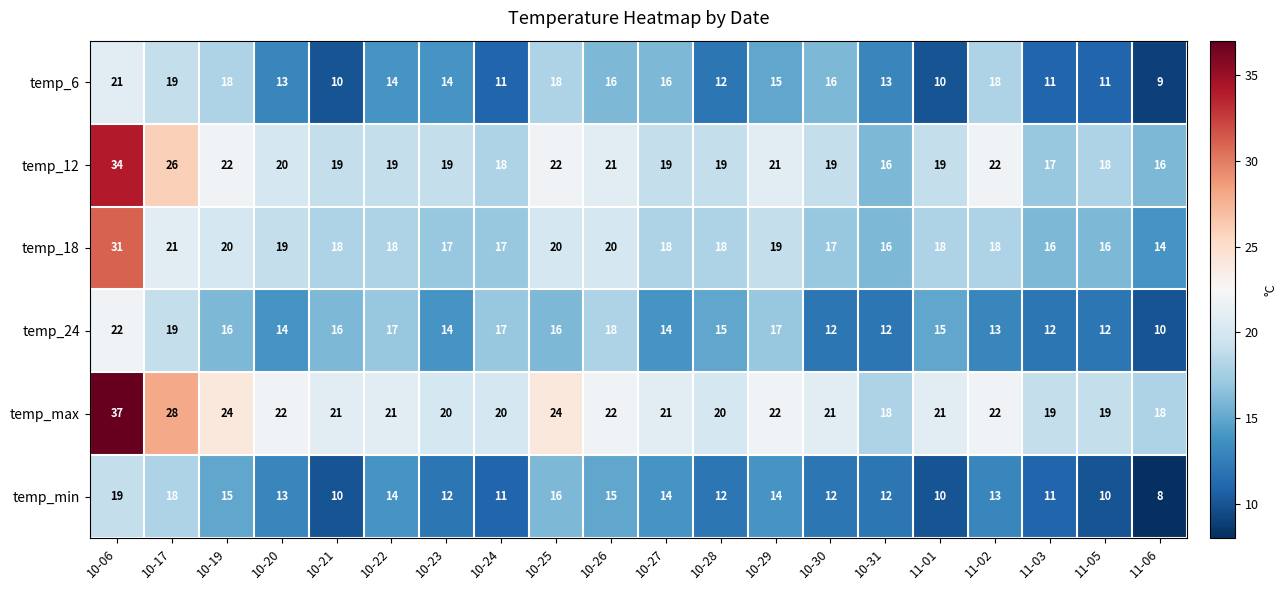

How many distinct data groups are displayed?

6